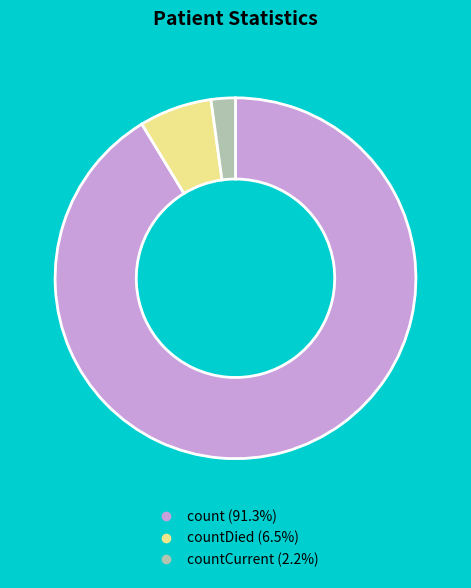

Count the number of slices in the pie.

3